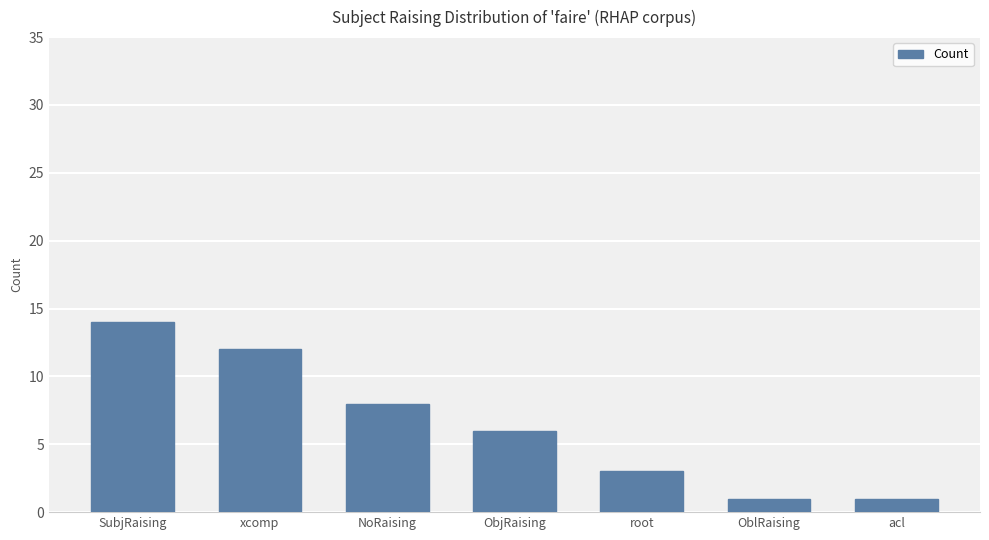

What is the difference between the maximum and minimum values?

13